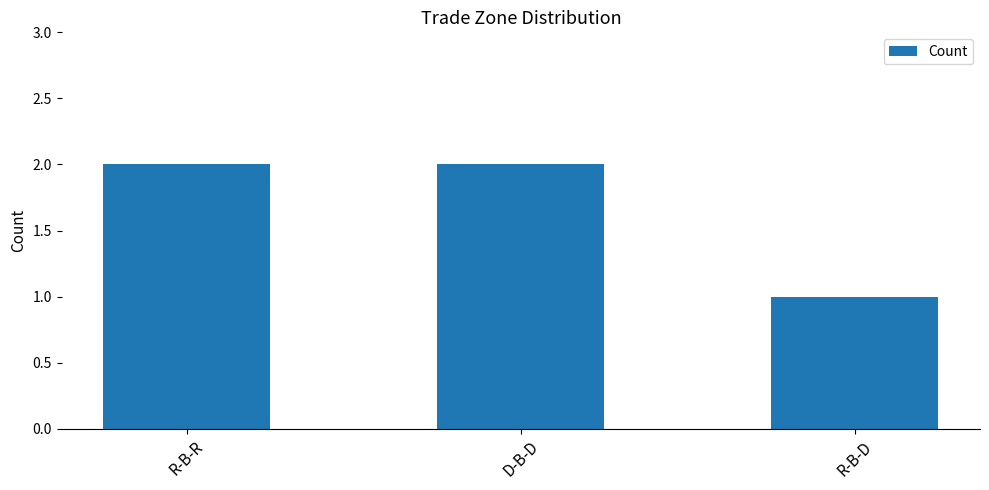

What is the label of the 3rd bar from the left?

R-B-D